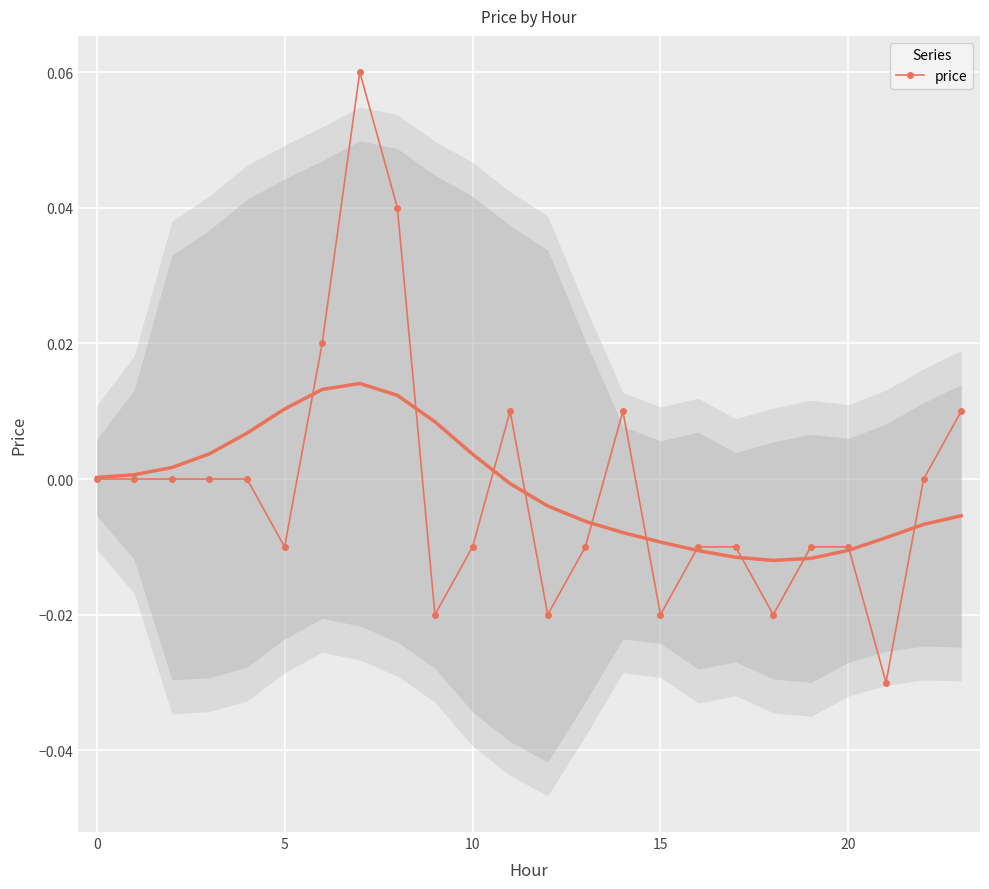

True or false: the data shows -0.0 at 16.

True